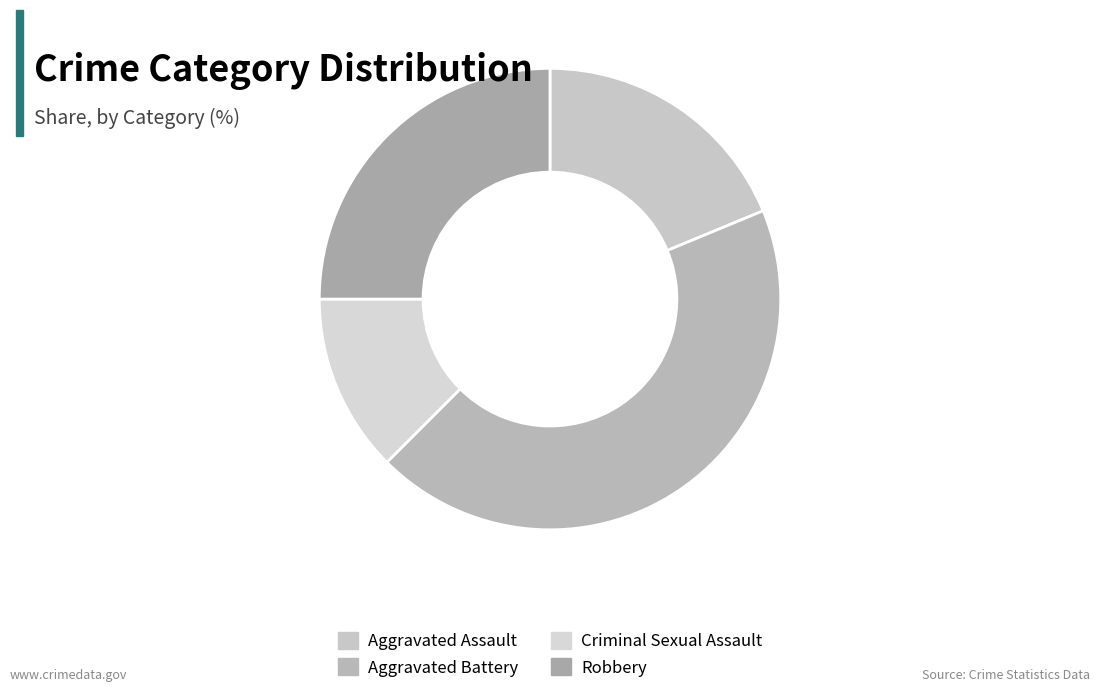

Is there a majority slice in this chart?

No